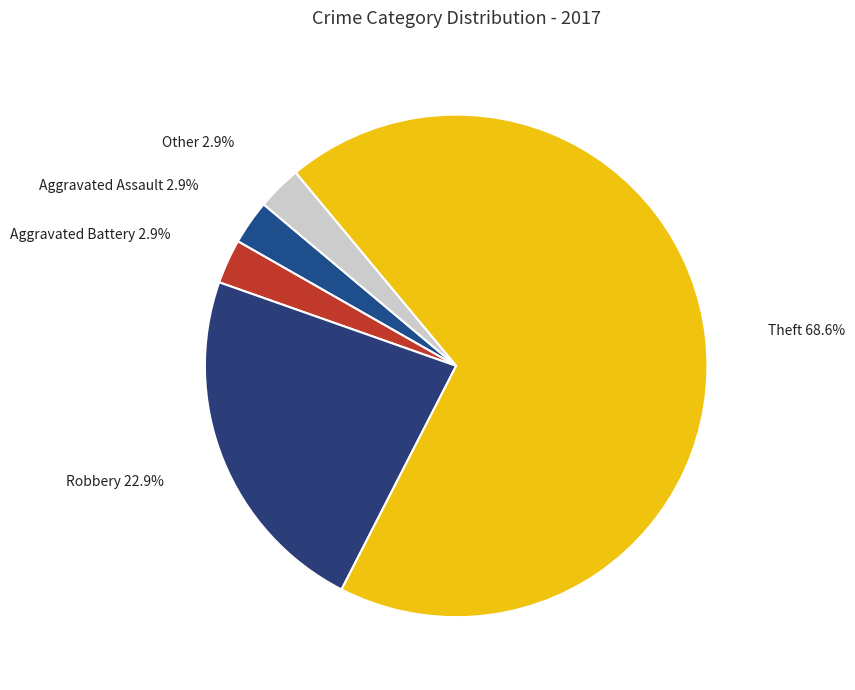

Which category has the smallest portion of the pie?

Aggravated Assault